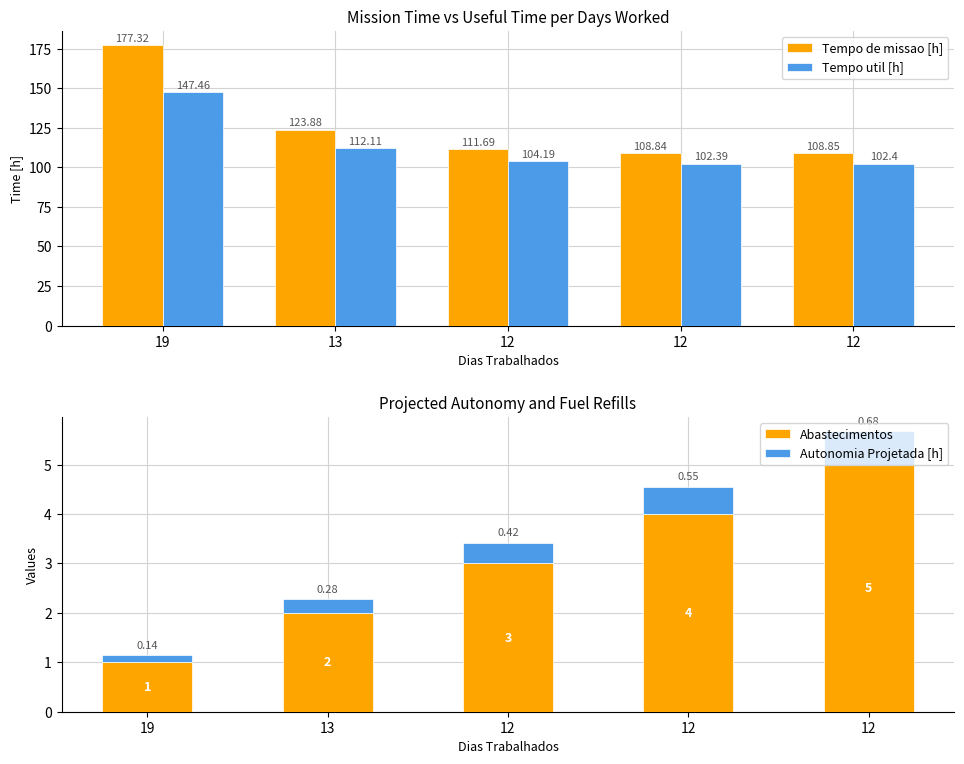

What is the difference between the Tempo de missao [h] values at 13 and 12?

15.0